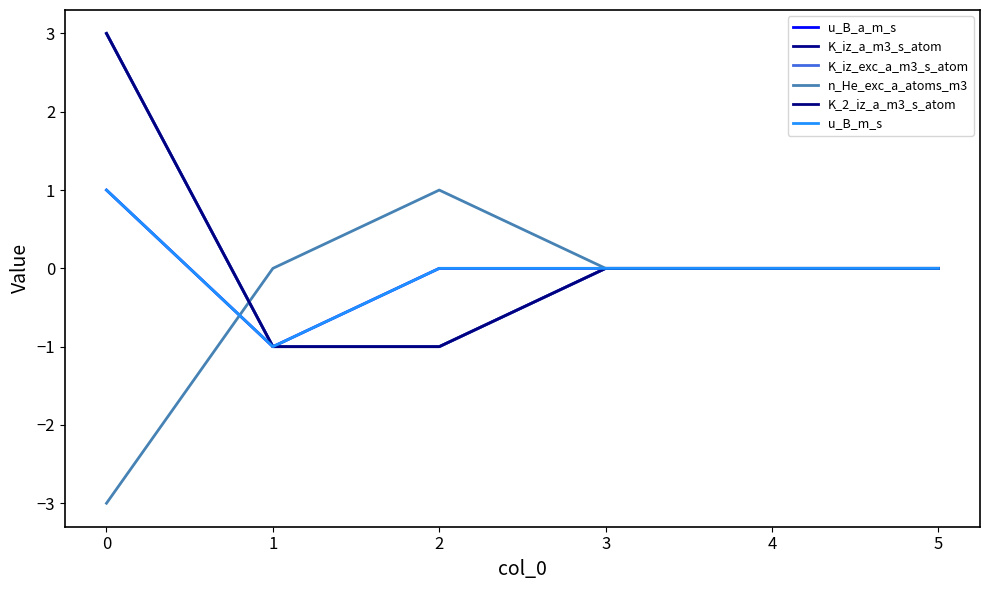

What is the value of the n_He_exc_a_atoms_m3 point at the 1st from the left?

-3